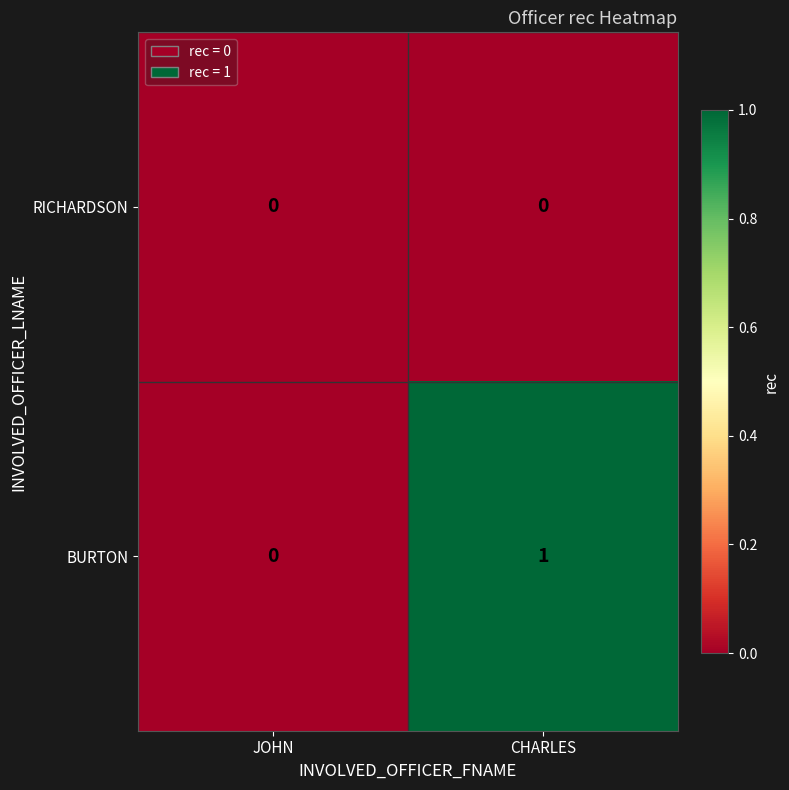

Rank the series by their average value, from lowest to highest.

RICHARDSON, BURTON